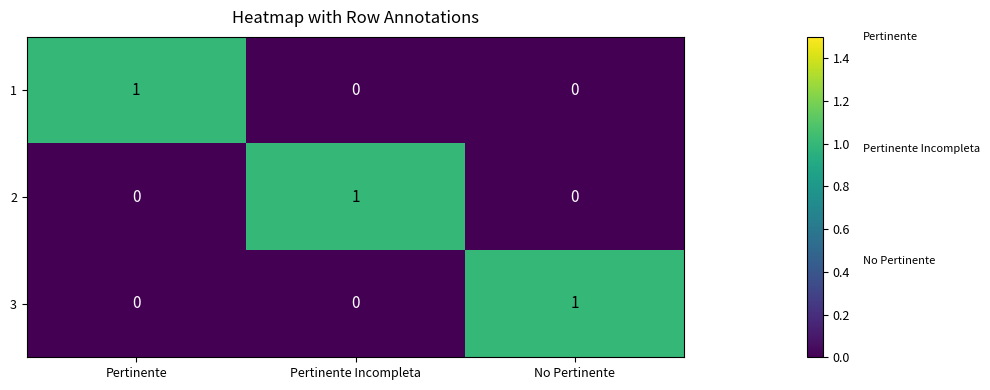

Reading left to right, extract all data points from this chart.

1: Pertinente=1	Pertinente Incompleta=0	No Pertinente=0
2: Pertinente=0	Pertinente Incompleta=1	No Pertinente=0
3: Pertinente=0	Pertinente Incompleta=0	No Pertinente=1